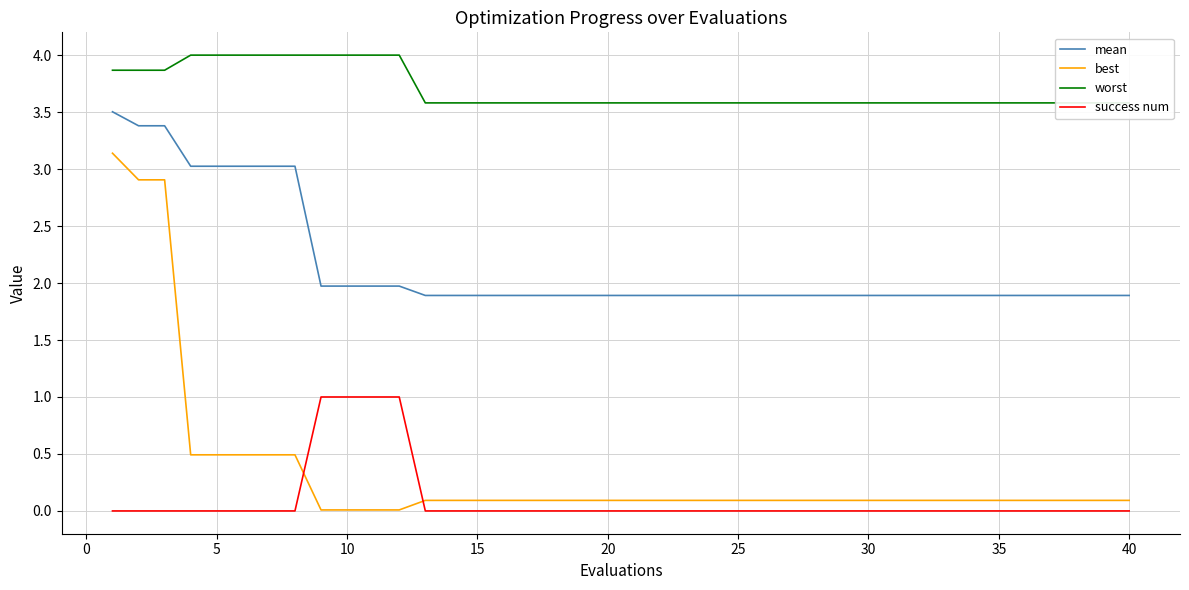

What is the lowest value of the mean series?

1.9